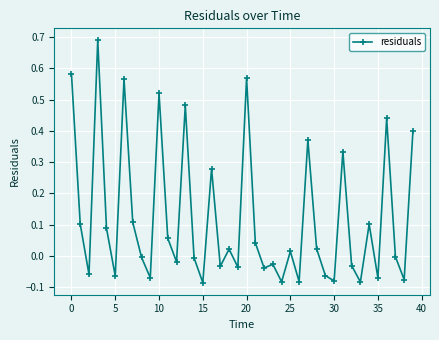

What is the sum of all values?

4.8